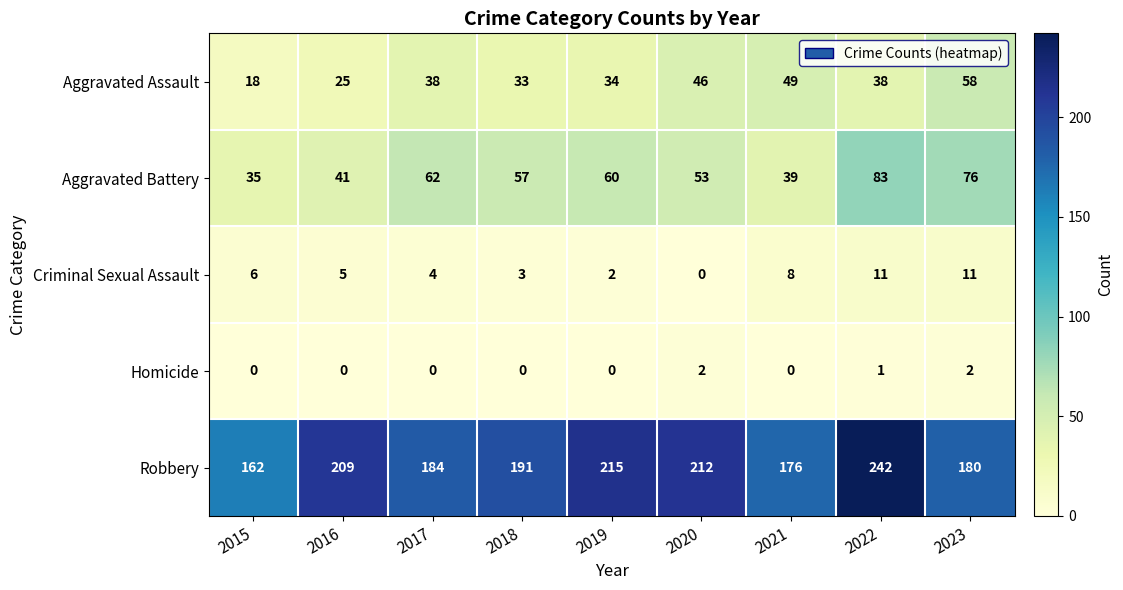

At how many categories does at least one series exceed 46?

9